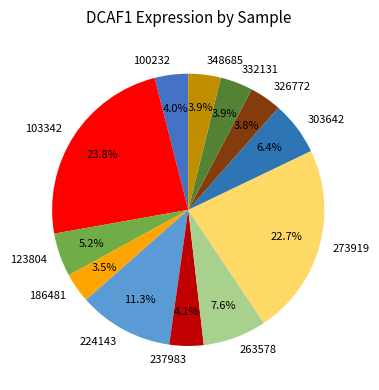

Between 224143 and 123804, which is larger?

224143